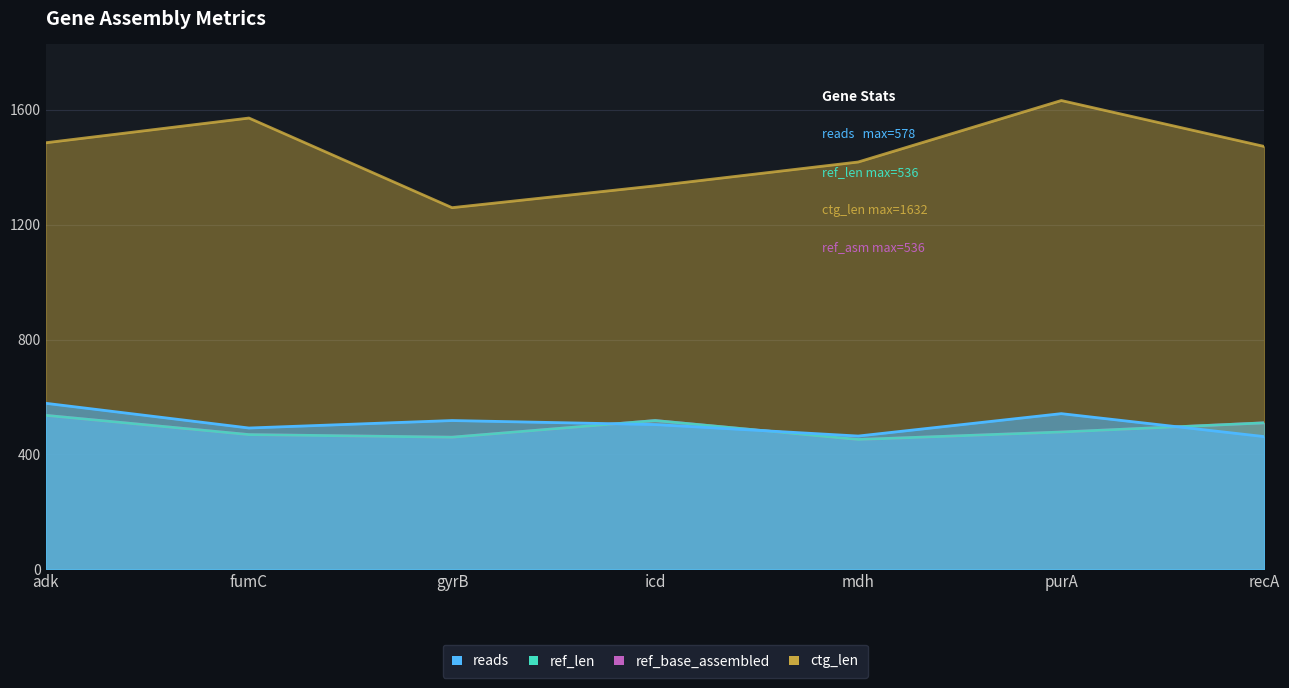

What is the greatest value displayed?

1632